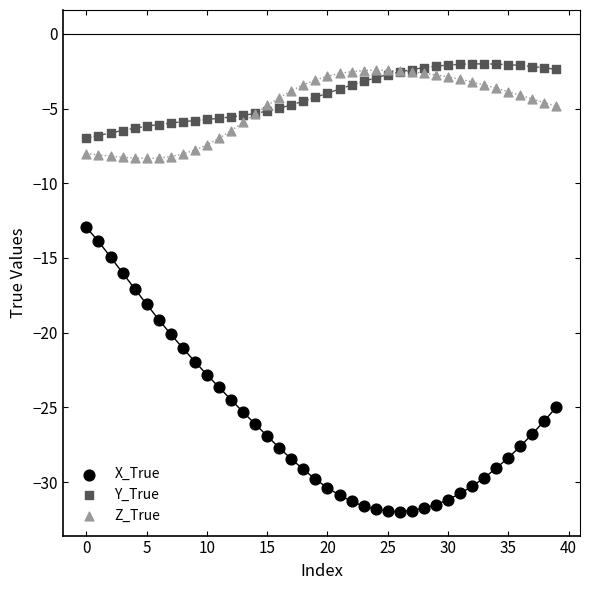

Which series has the largest Y range (max minus min)?

X_True